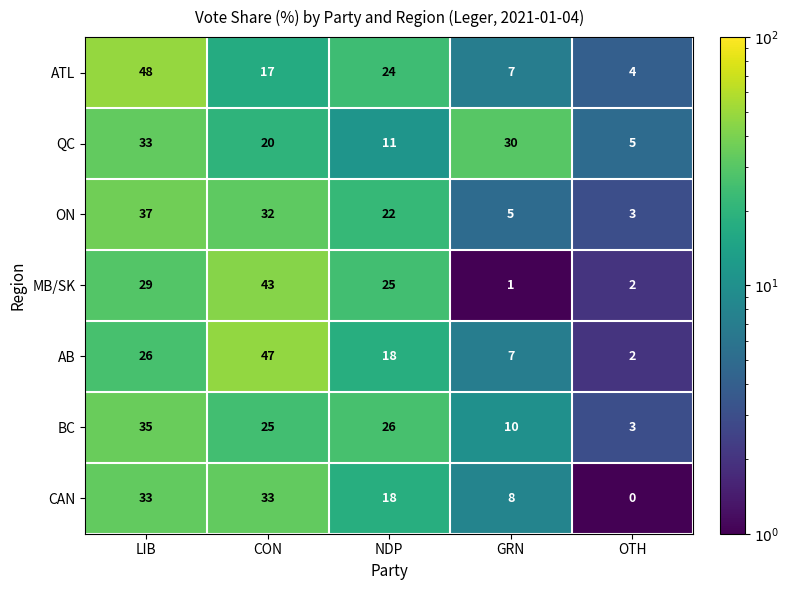

True or false: QC has a value of 33 at LIB.

True